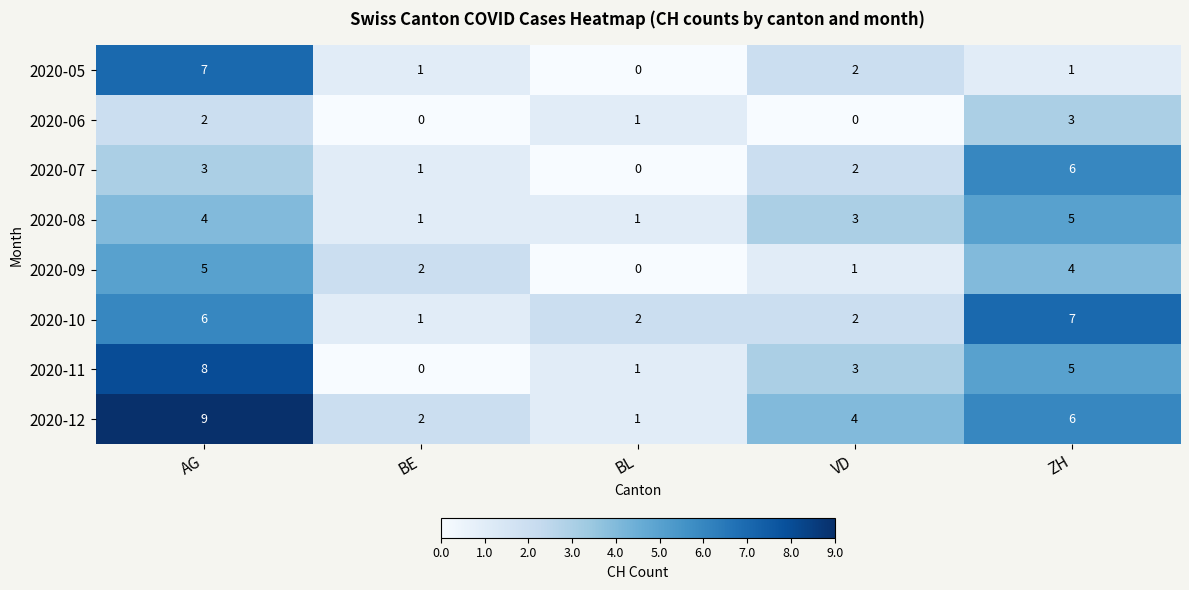

What is the total value across all series at BL?

6